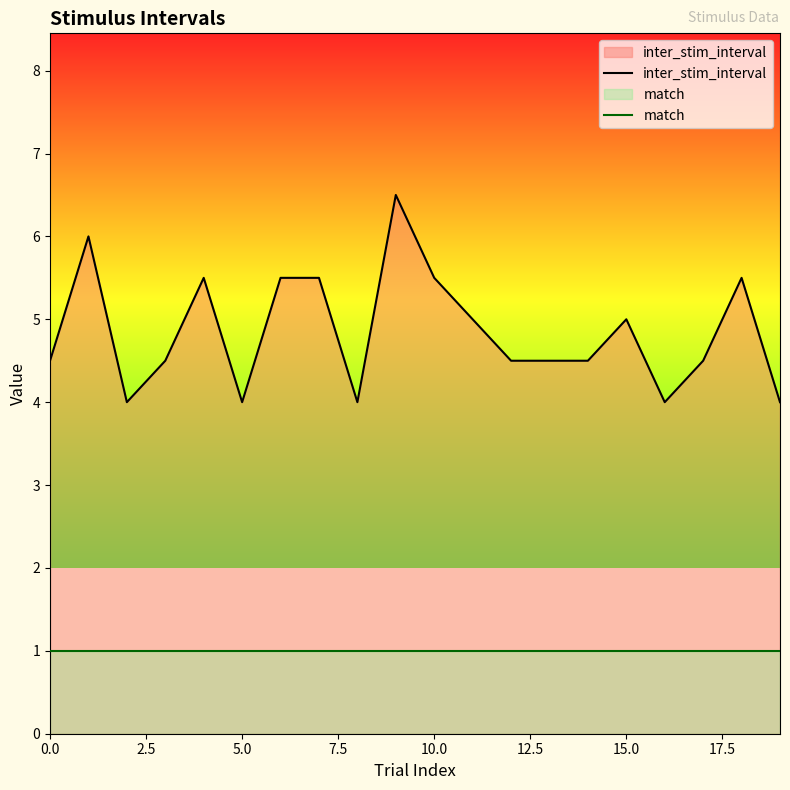

Which series has the largest total across all categories?

inter_stim_interval